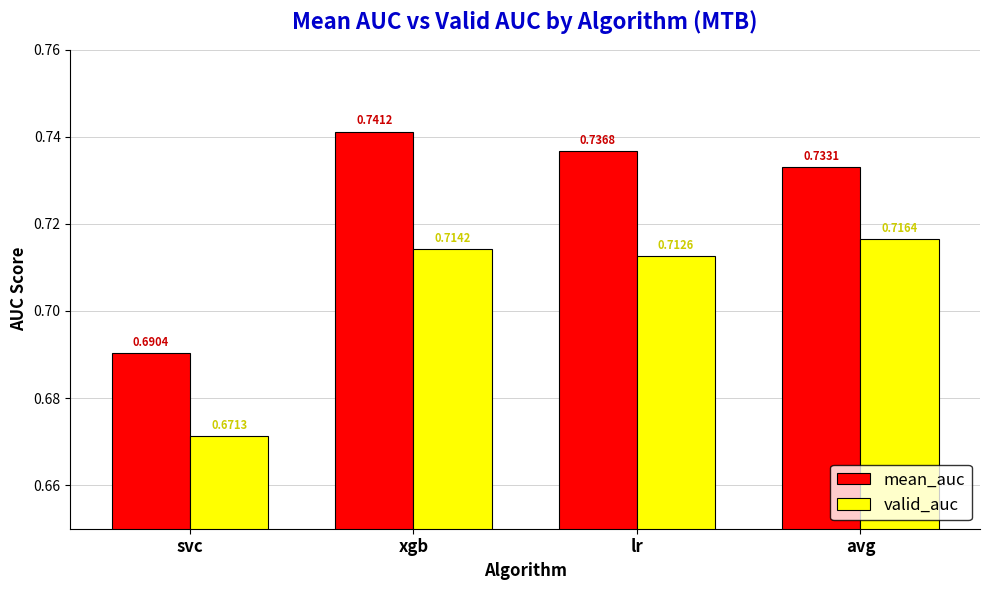

List the series in order of their peak value, highest first.

mean_auc, valid_auc